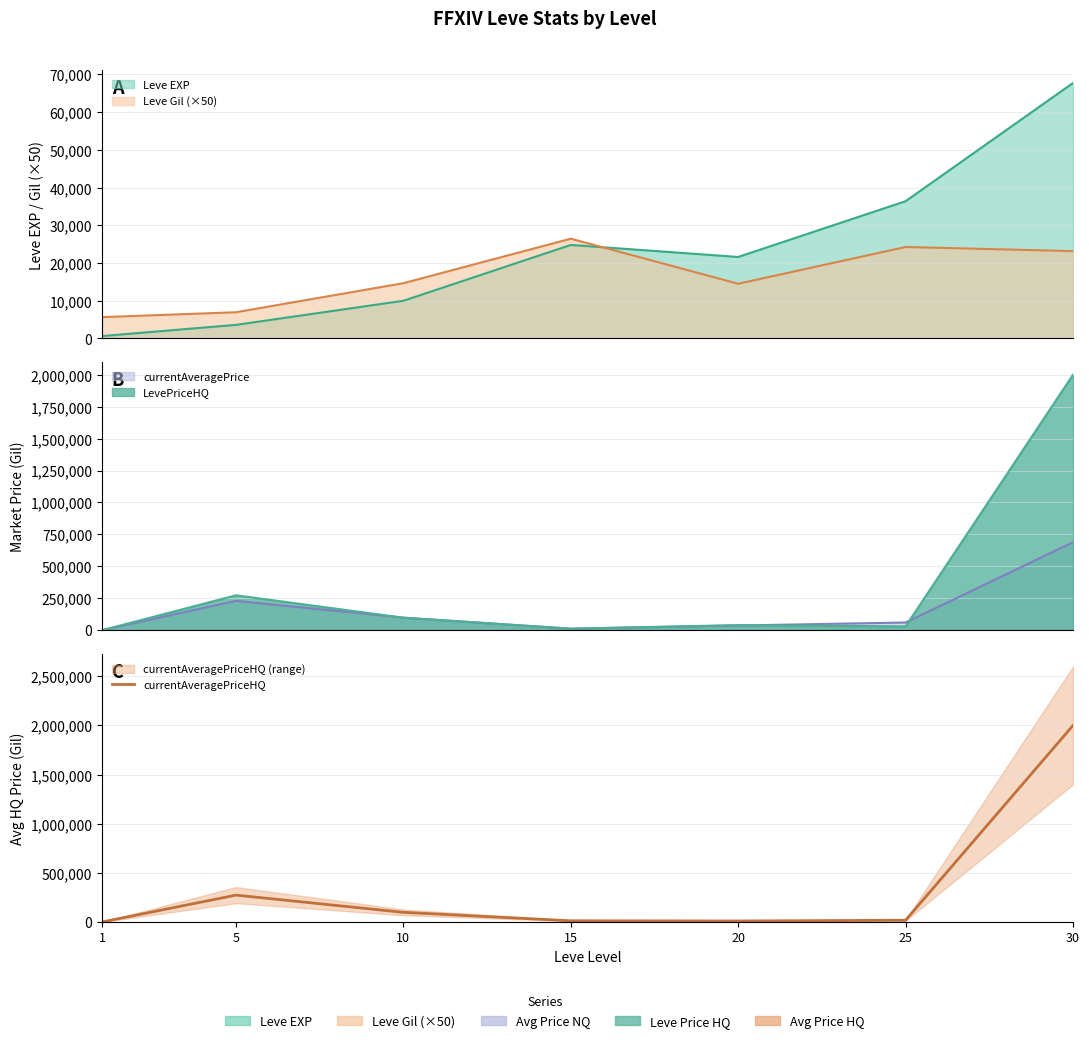

At which label does the data first exceed 17495?

5